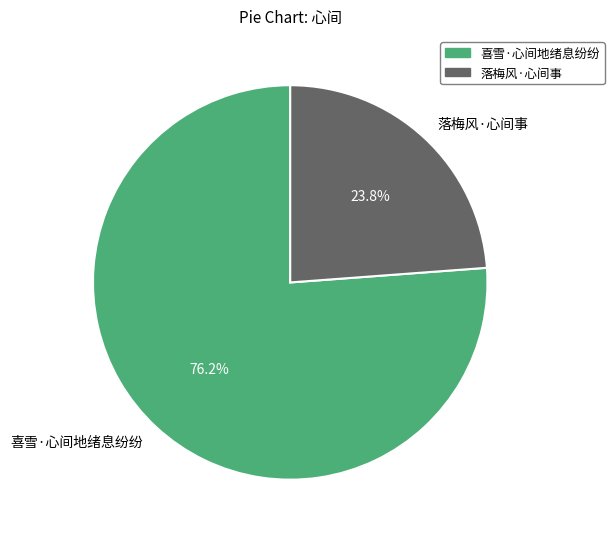

How many segments does this pie chart have?

2